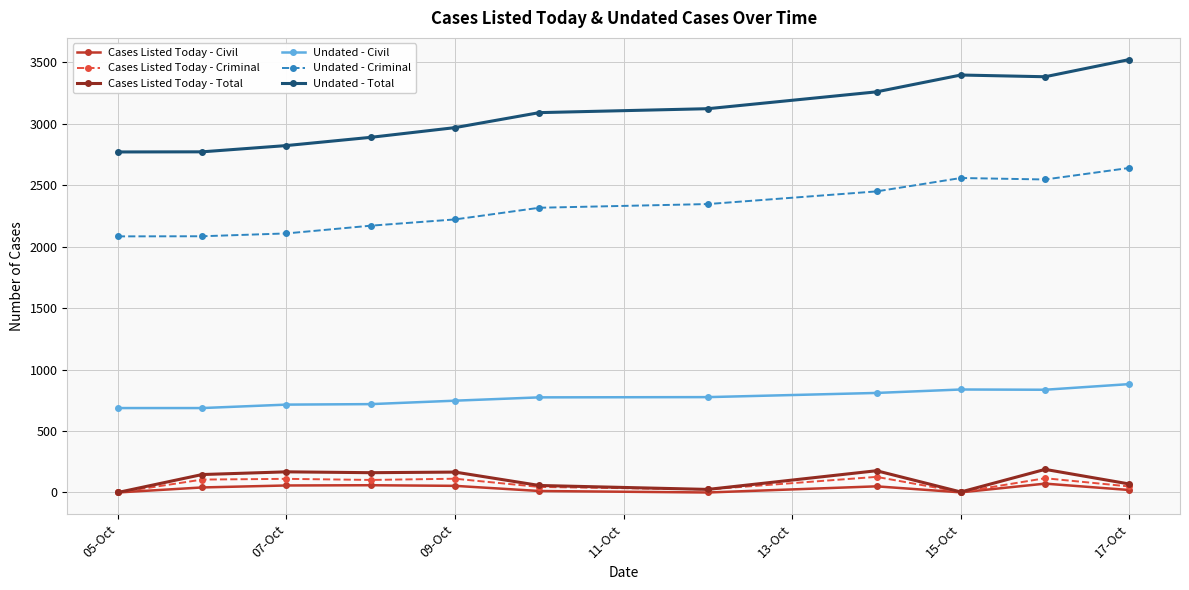

What is the maximum value for Undated - Total?

3523